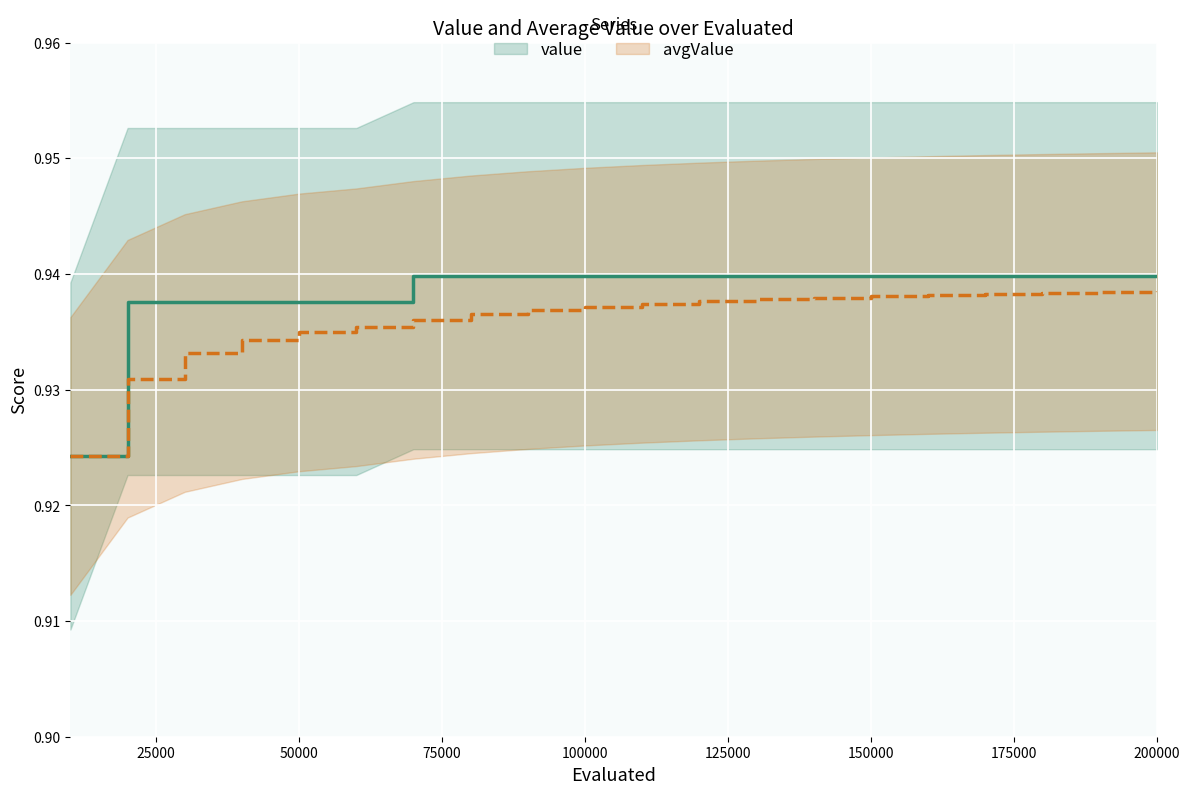

Count the avgValue values in the range 0 to 1.

20